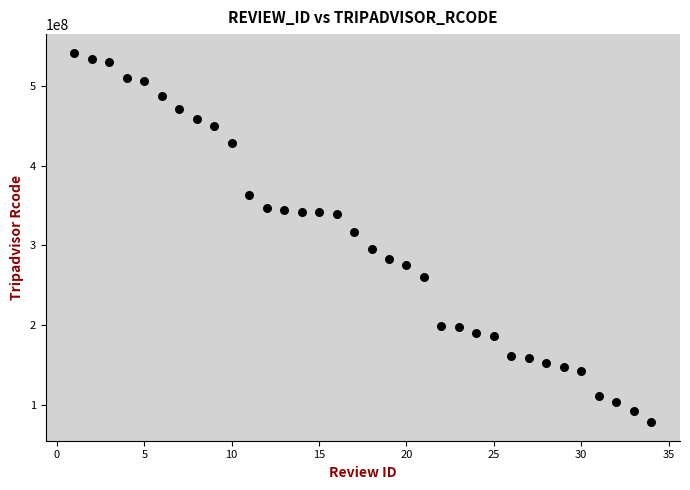

What is the range of Y values (max minus min)?

462771130